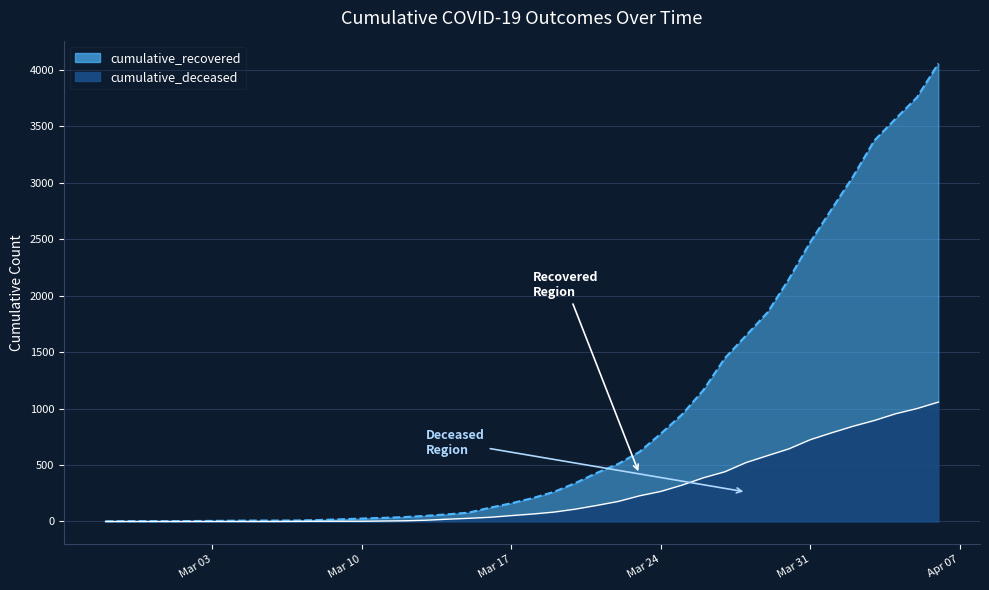

True or false: cumulative_recovered and cumulative_deceased cross at least once.

False